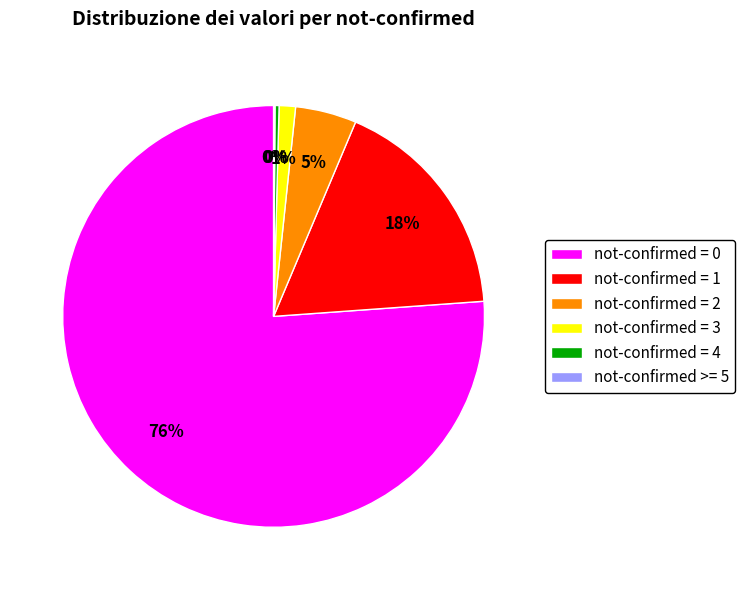

To the nearest percent, what percentage of the pie is not-confirmed = 0?

76%